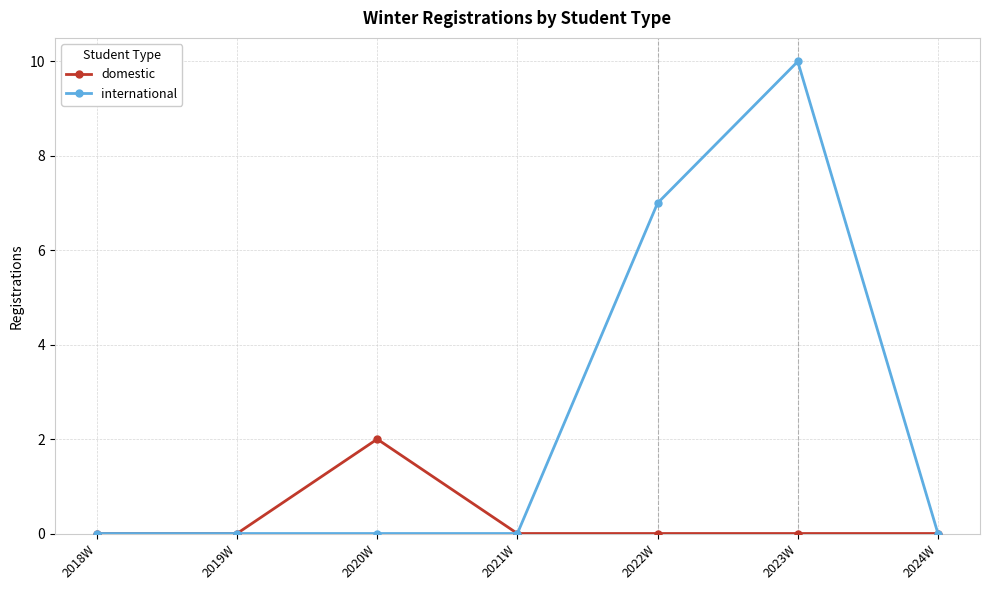

List the series in order of their overall mean, highest first.

international, domestic